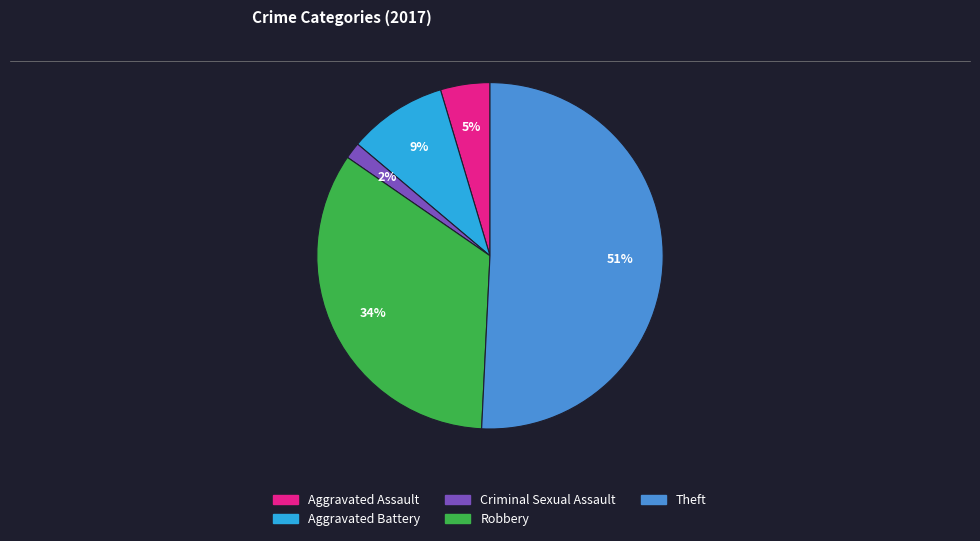

Does any single category account for the majority?

Yes